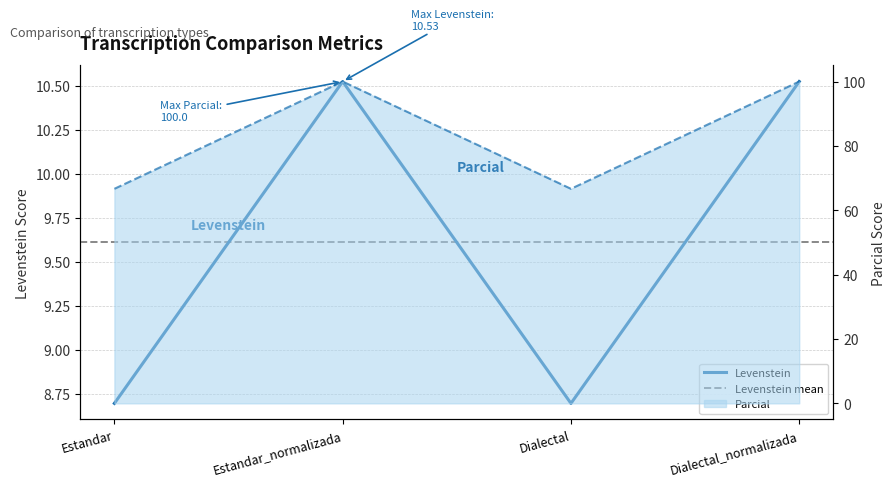

At which label is Levenstein closest to 9?

Estandar